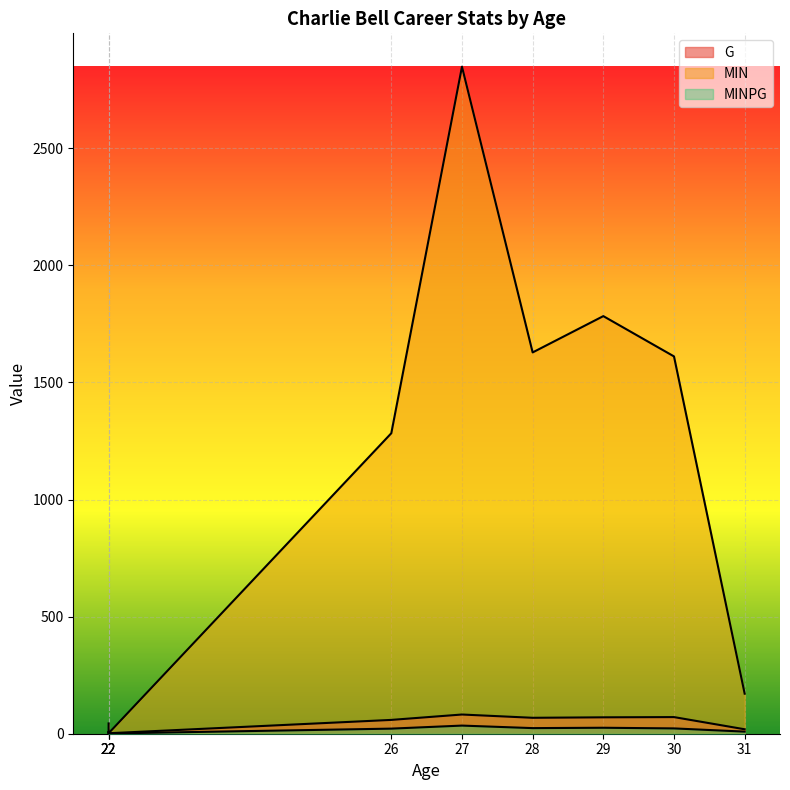

What is the difference between the G values at 29 and 31?

51.0